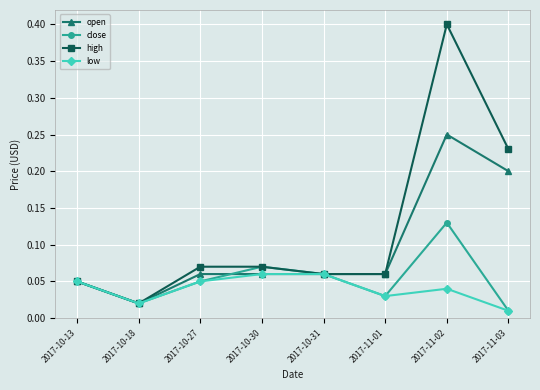

What position from the left is 2017-11-02?

7